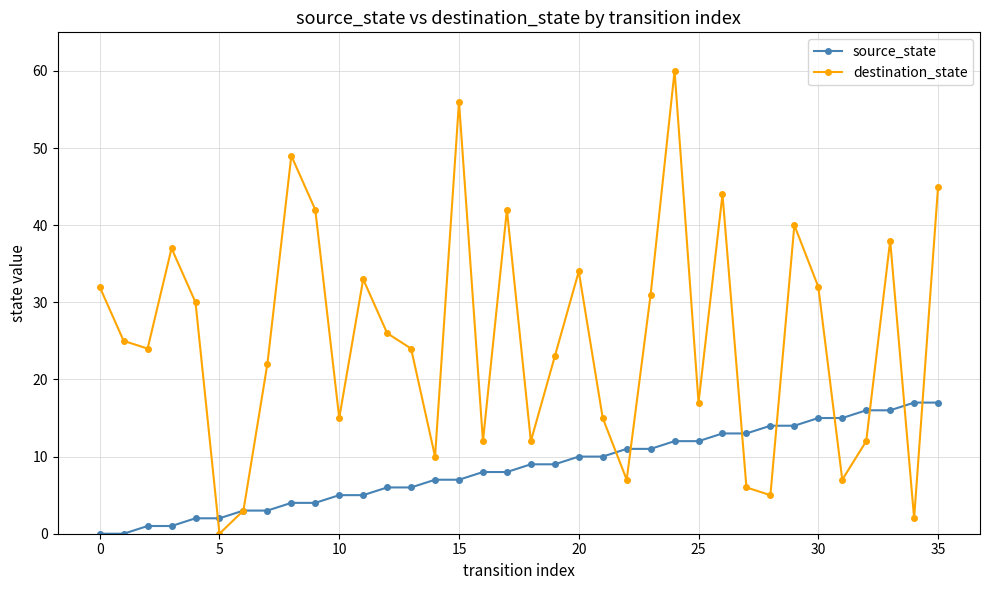

Which series has the largest total across all categories?

destination_state